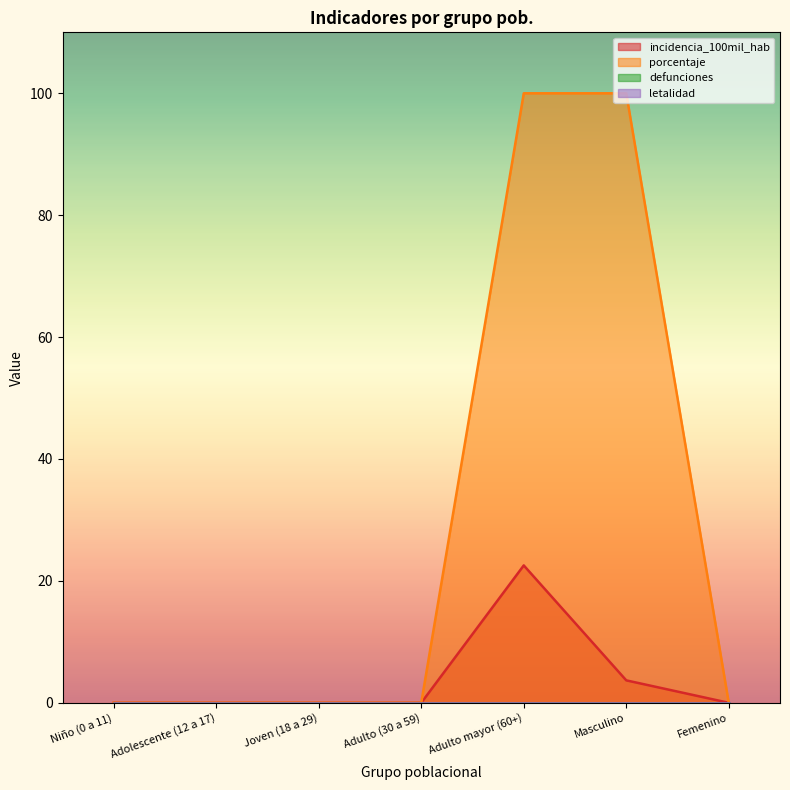

Is the value of incidencia_100mil_hab at Adolescente (12 a 17) greater than the value of porcentaje at Joven (18 a 29)?

No